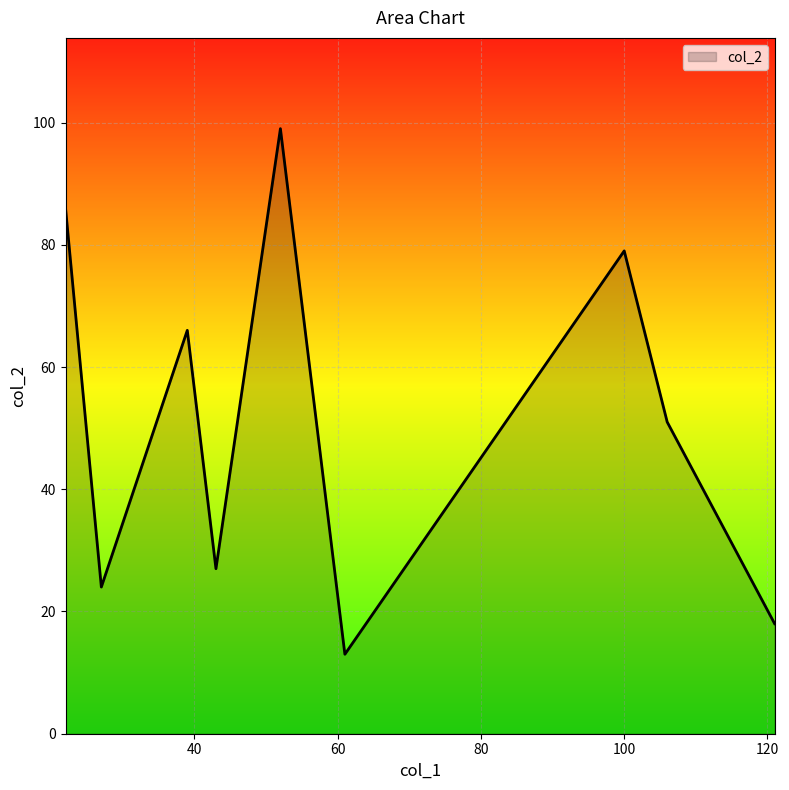

What is the maximum value shown in the chart?

99